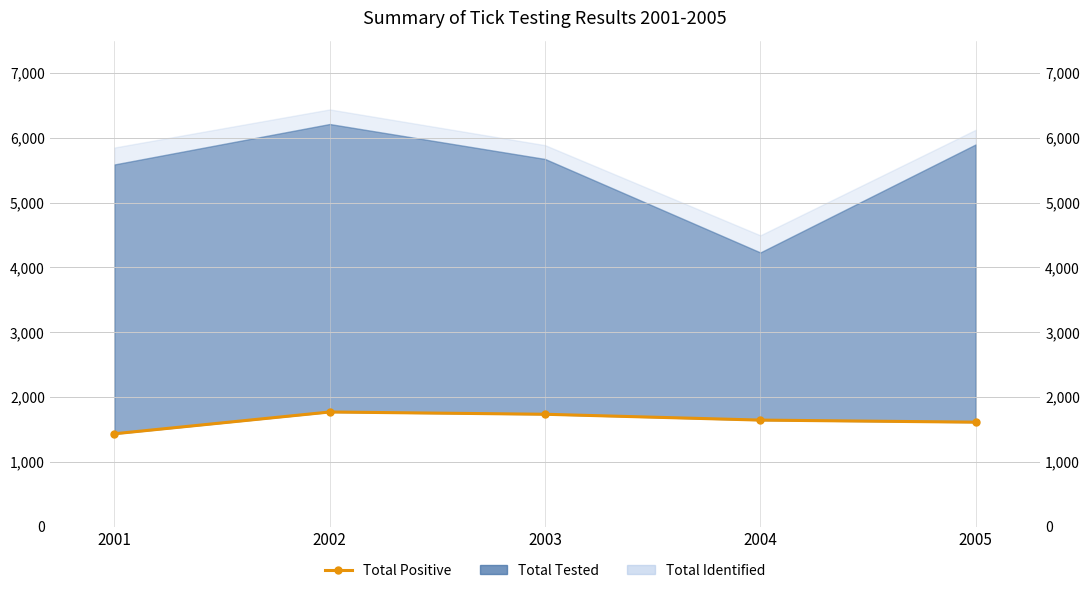

Rank the categories by value from highest to lowest.

2002, 2003, 2004, 2005, 2001